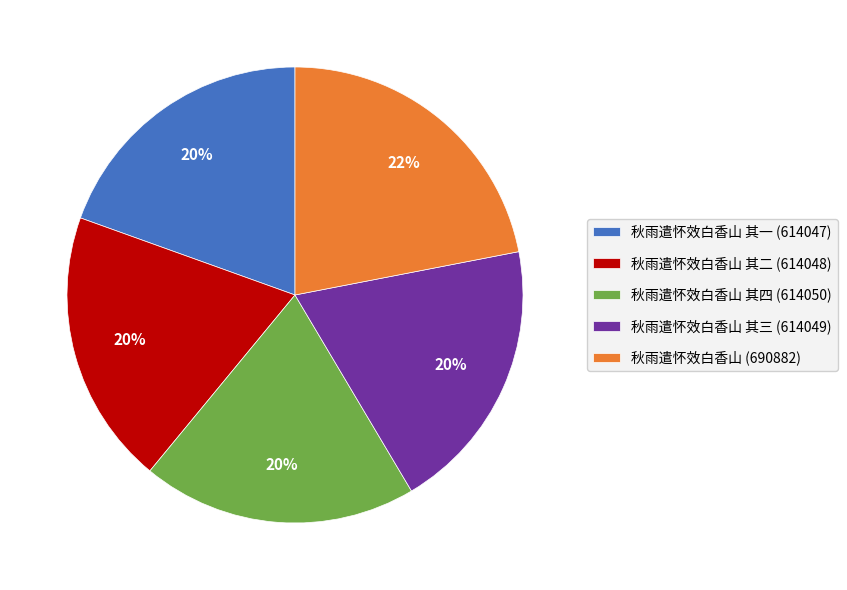

Which slice is the largest?

秋雨遣怀效白香山 (690882)